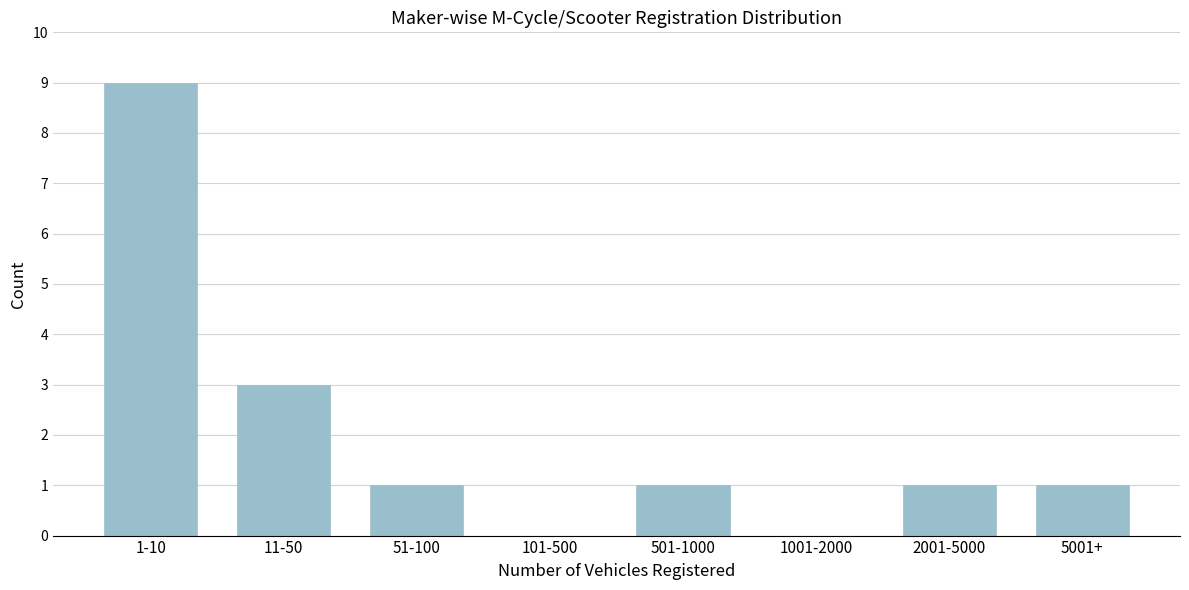

Reading left to right, extract all data points from this chart.

1-10=9	11-50=3	51-100=1	101-500=0	501-1000=1	1001-2000=0	2001-5000=1	5001+=1